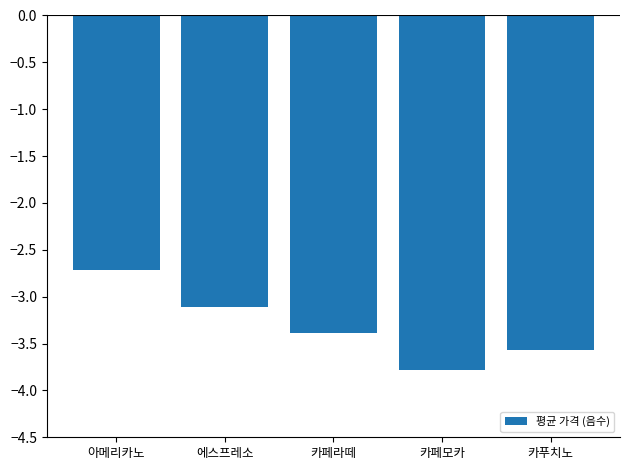

True or false: the data shows -6.0 at 카페모카.

False